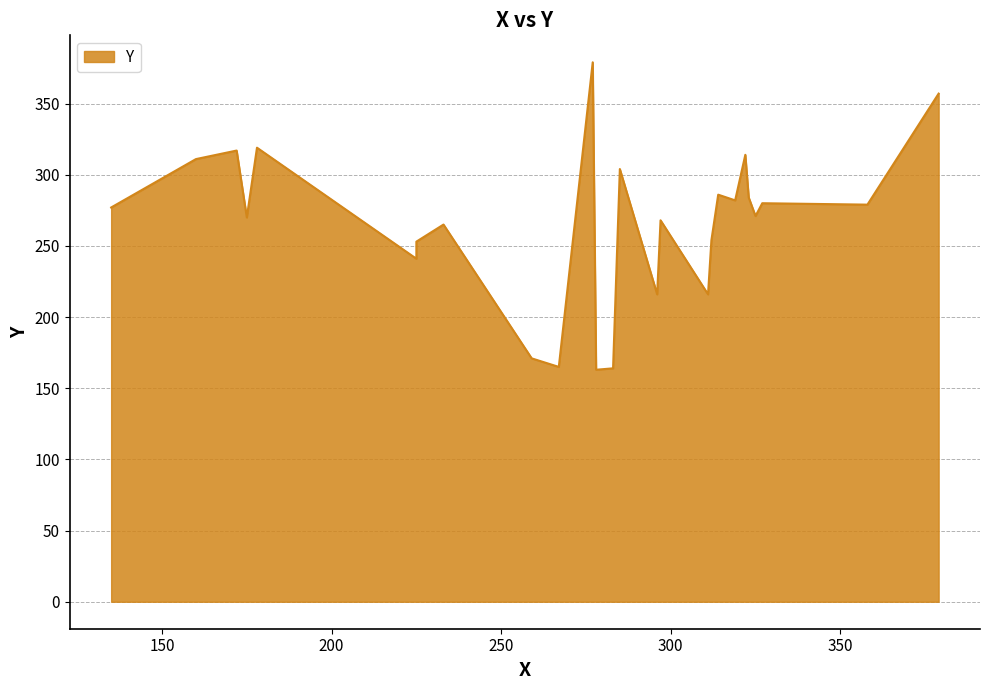

The chart shows a value of 223 at 267. True or false?

False